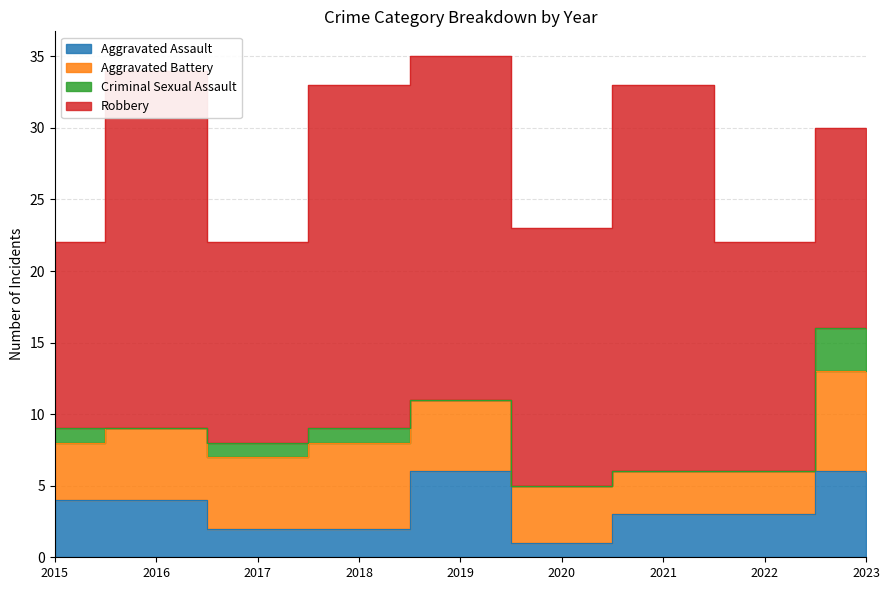

At which label does Aggravated Battery first exceed 5?

2018